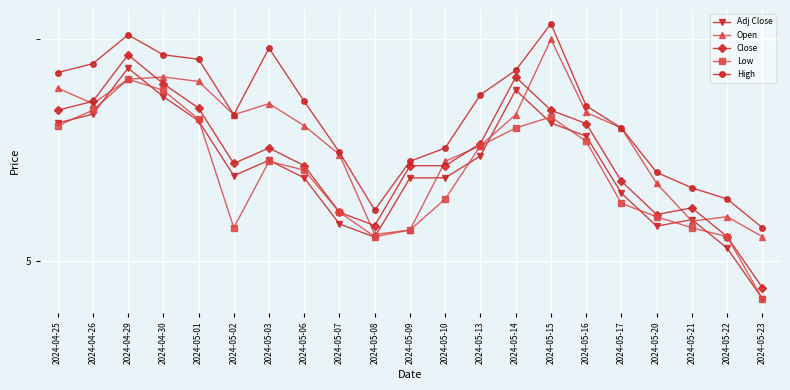

What is the highest value of the Close series?

5.9